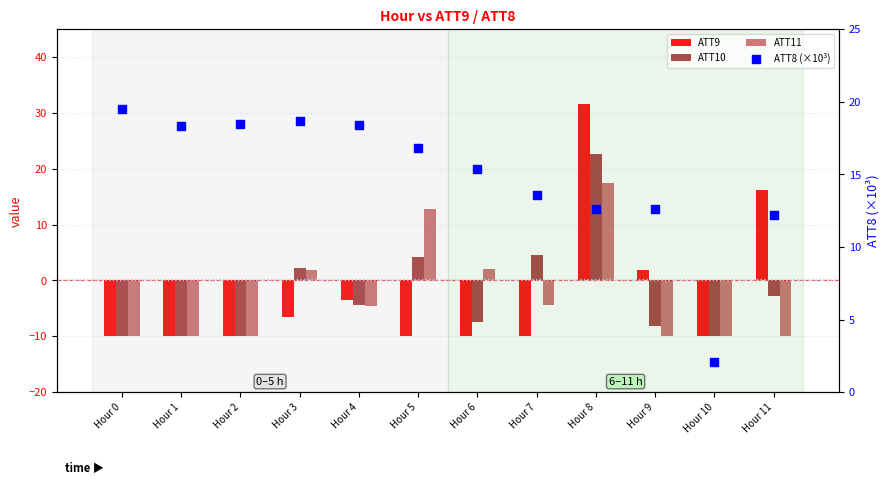

Which series has the largest Y range (max minus min)?

ATT9